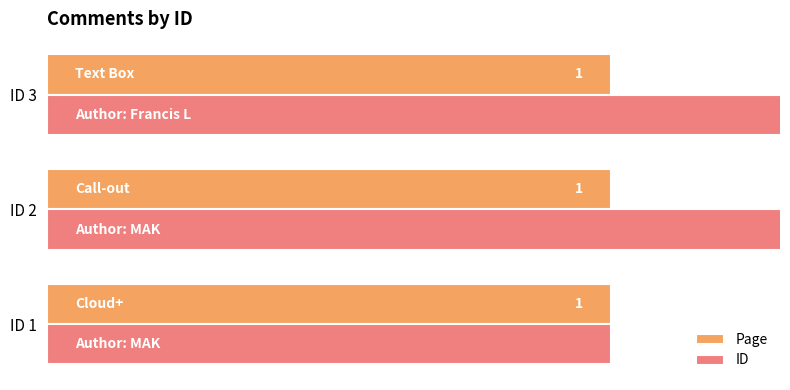

Are the bars grouped side by side (vs. stacked)?

Yes